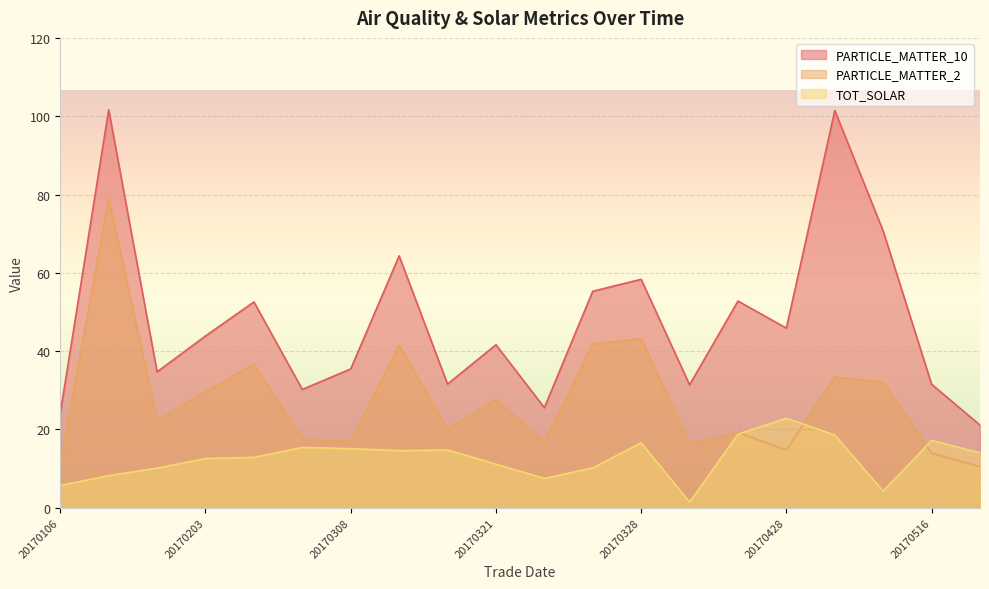

What is the minimum value for TOT_SOLAR?

1.4